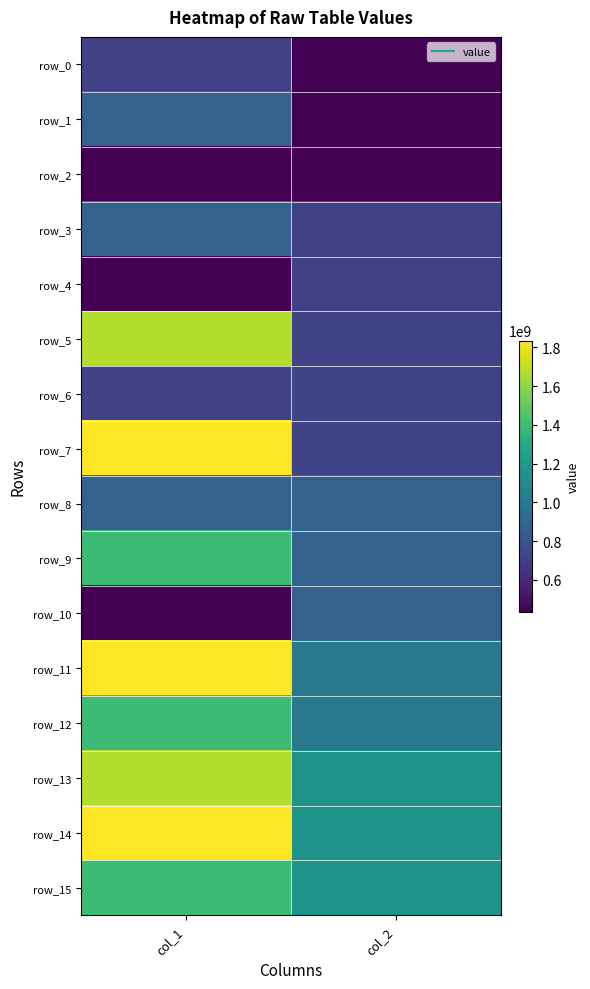

At which category does the chart reach its peak across all series?

col_1